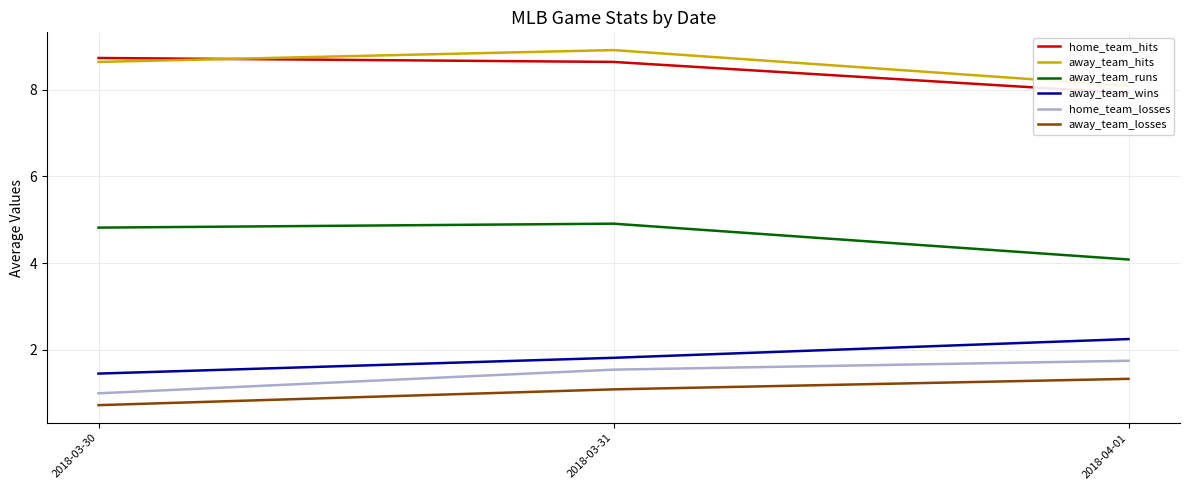

What is the spread (max minus min) of values at 2018-03-31?

7.8